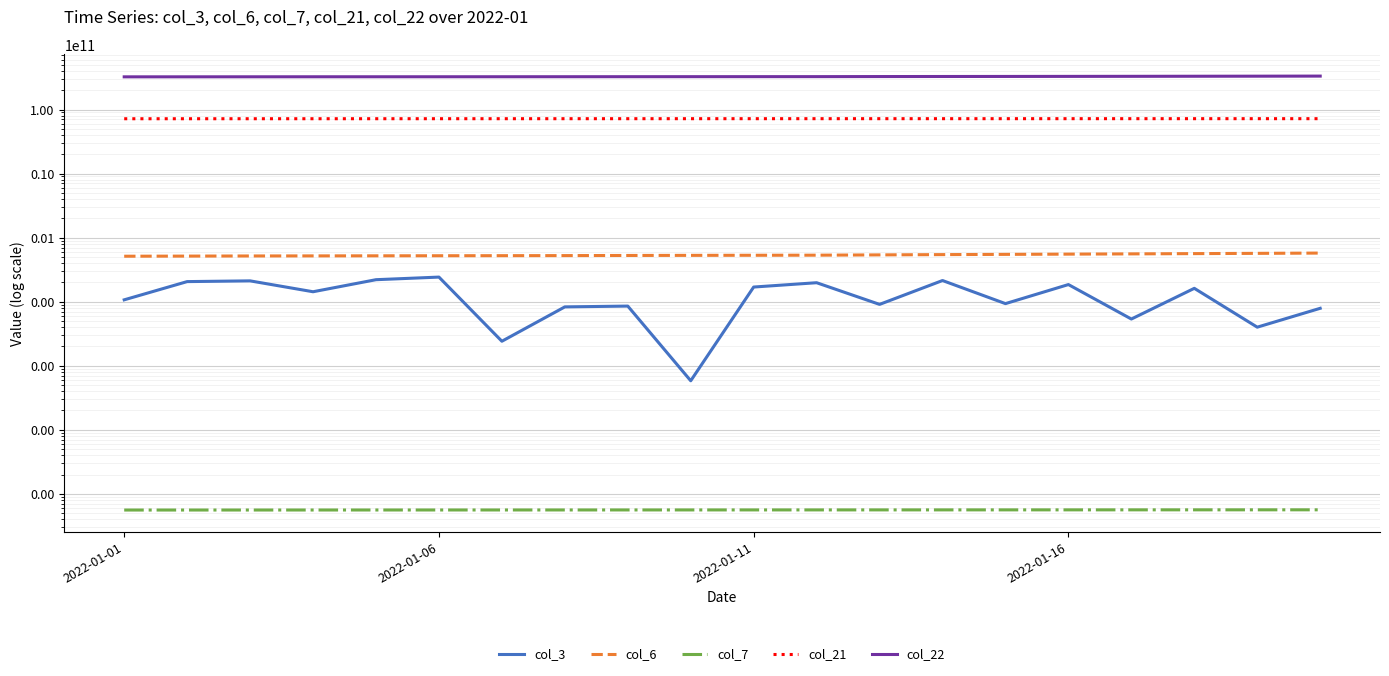

Reading left to right, what are all the values shown in this chart?

col_3: 106745352	205580984	211087512	142745536	220166096	241775912	24082096	82817472	85246528	5816312	169075144	197503160	90620992	213652480	93153216	184846112	53519568	161412104	39948536	78731984
col_6: 511948711	514193100	516699879	518084466	519510677	520833554	522143424	523550941	526036758	528161007	529883193	531545531	537132714	542422694	547285069	552060949	556965377	562274634	567607850	573308129
col_7: 55751	55775	55799	55823	55847	55871	55895	55919	55943	55967	55991	56014	56038	56061	56085	56109	56133	56157	56180	56204
col_21: 71747905736	71763214704	71779137392	71793435888	71816181880	71830981512	71839906672	71858209064	71871377224	71880623752	71890972976	71902008032	71902899528	71903708864	71904931400	71907397568	71908274240	71909255776	71911250408	71912553992
col_22: 323545932294	323851028814	324157419429	324396274152	324452213754	324543013354	324786115847	325018779279	325304583874	325545203013	325781080688	325956539404	326956864941	327655992882	328266535772	328945453426	329671252594	330595876694	331426149027	332413127656